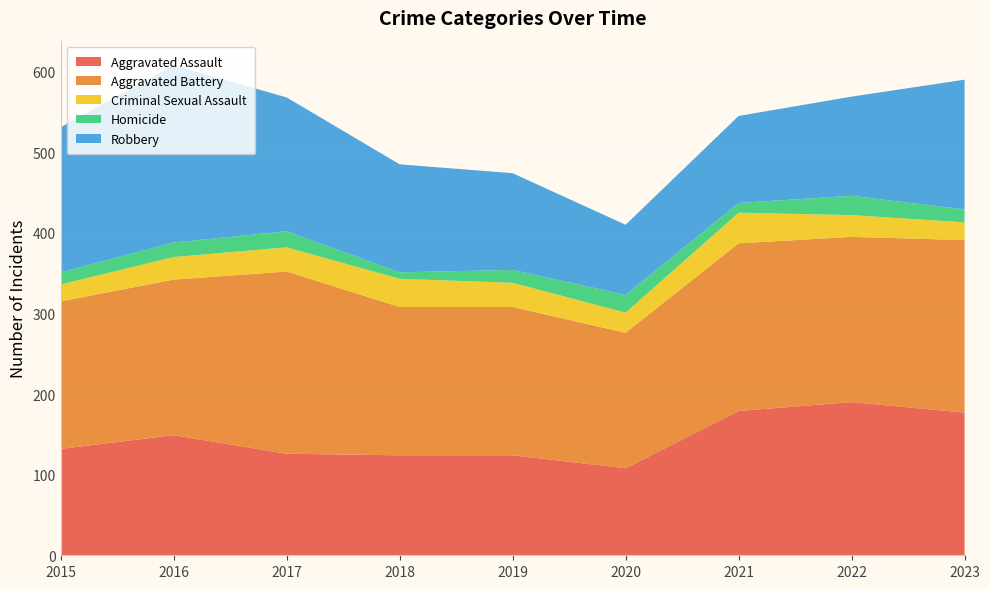

Reading right to left, list all the values displayed in this chart.

Aggravated Assault: 177	190	179	108	124	124	126	149	132
Aggravated Battery: 214	205	208	168	184	184	226	193	183
Criminal Sexual Assault: 22	27	38	25	30	35	30	28	21
Homicide: 16	24	12	22	16	8	20	18	15
Robbery: 161	123	108	87	120	134	166	220	180